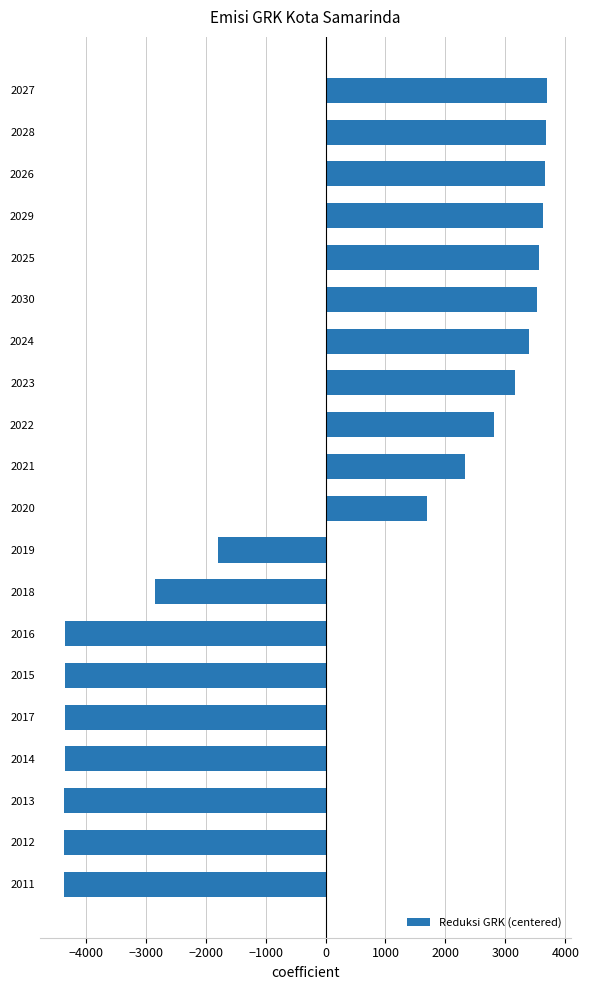

What is the smallest value displayed?

-4367.3